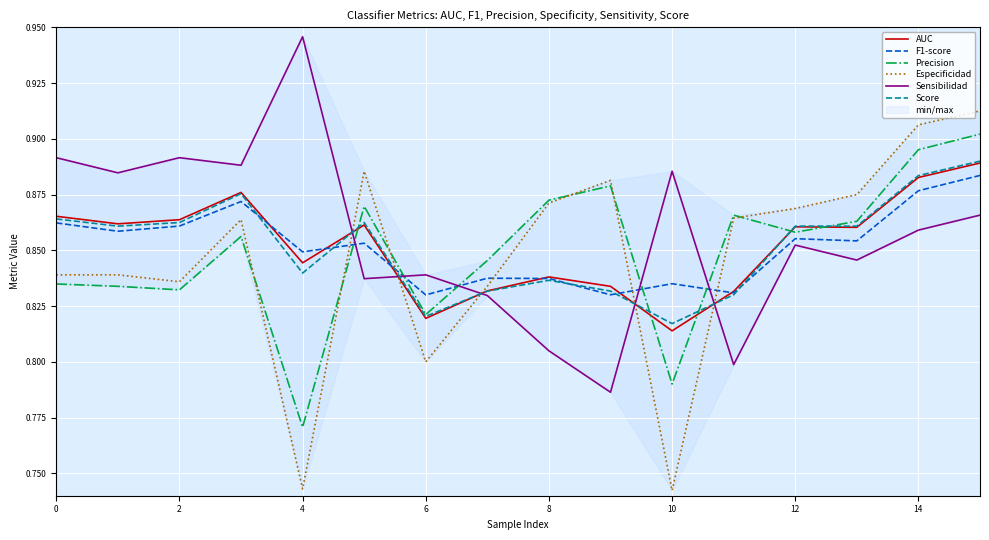

True or false: Especificidad and F1-score intersect in this chart.

True